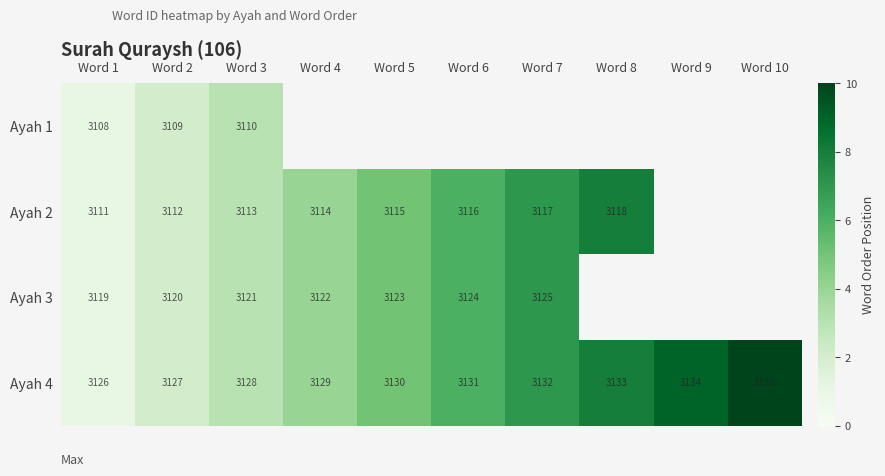

What is the spread (max minus min) of values at Word 3?

18